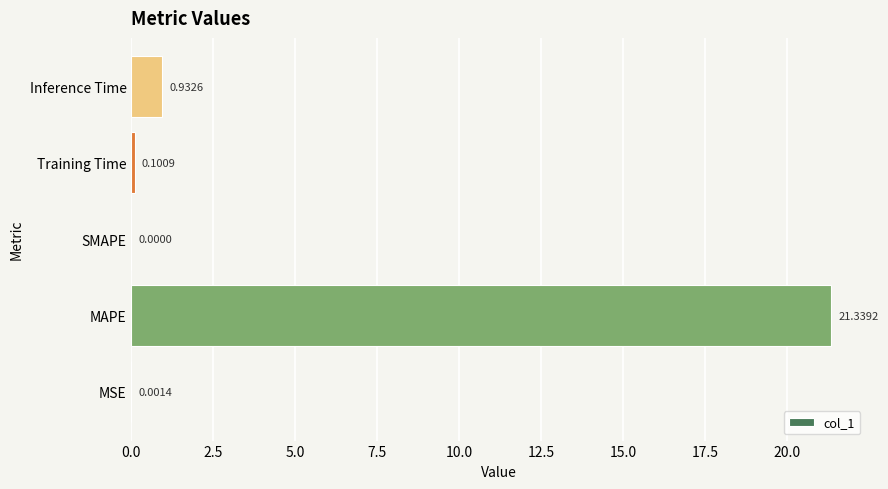

What is the sum of all values?

22.4